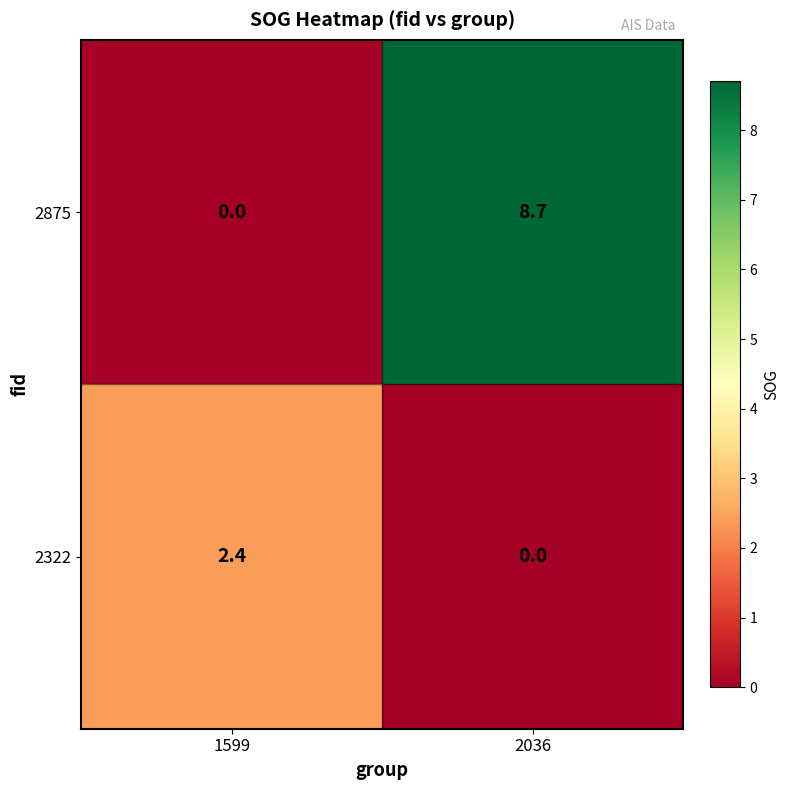

Which series changed the most between 1599 and 2036?

2875